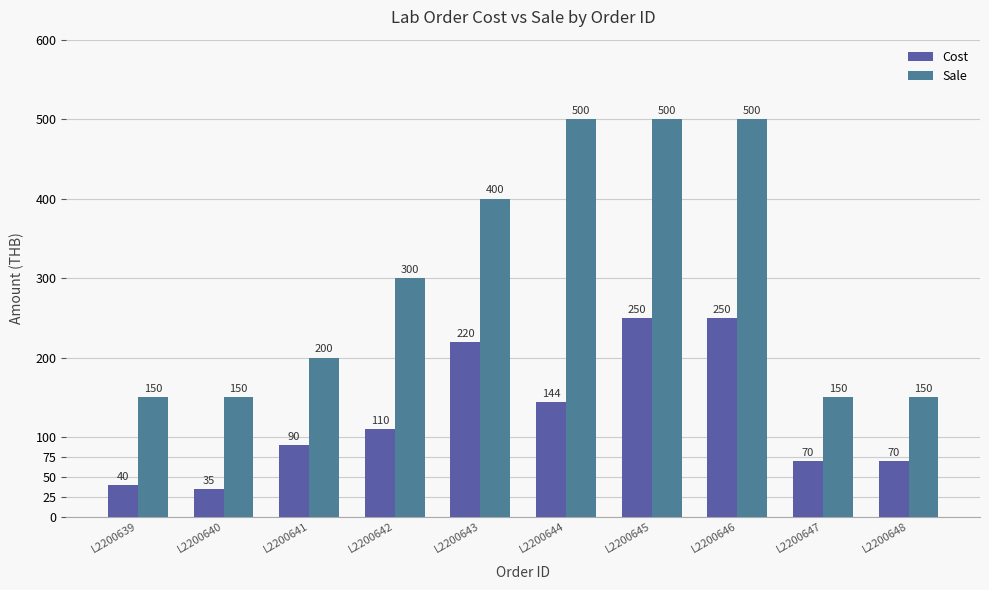

Count the number of data series in this chart.

2